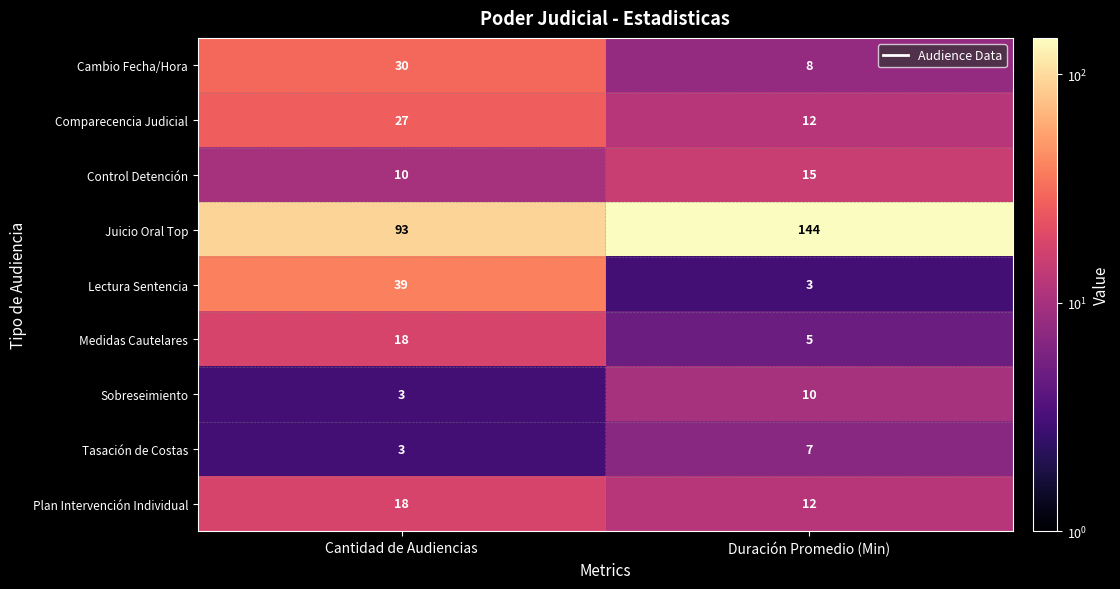

Reading left to right, list all the values displayed in this chart.

Cambio Fecha/Hora: 30	8
Comparecencia Judicial: 27	12
Control Detención: 10	15
Juicio Oral Top: 93	144
Lectura Sentencia: 39	3
Medidas Cautelares: 18	5
Sobreseimiento: 3	10
Tasación de Costas: 3	7
Plan Intervención Individual: 18	12